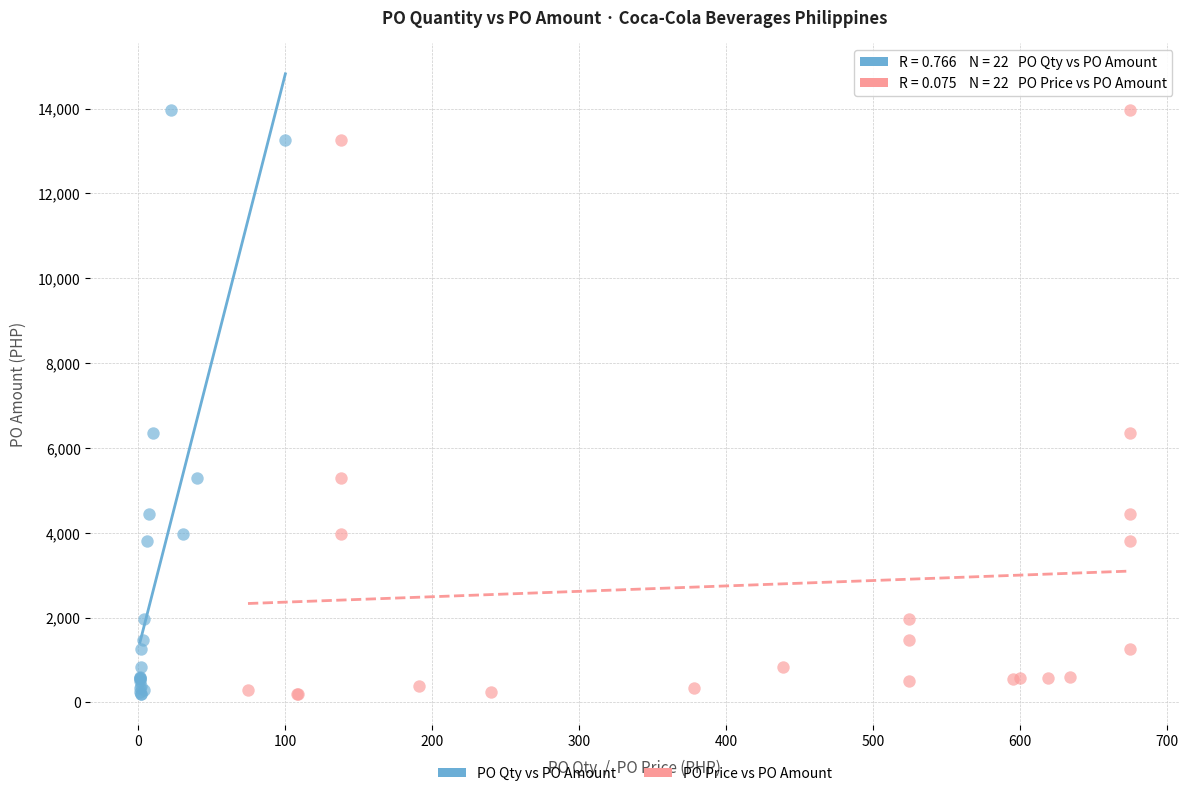

What are all the series names shown in the legend?

PO Qty vs PO Amount, PO Price vs PO Amount